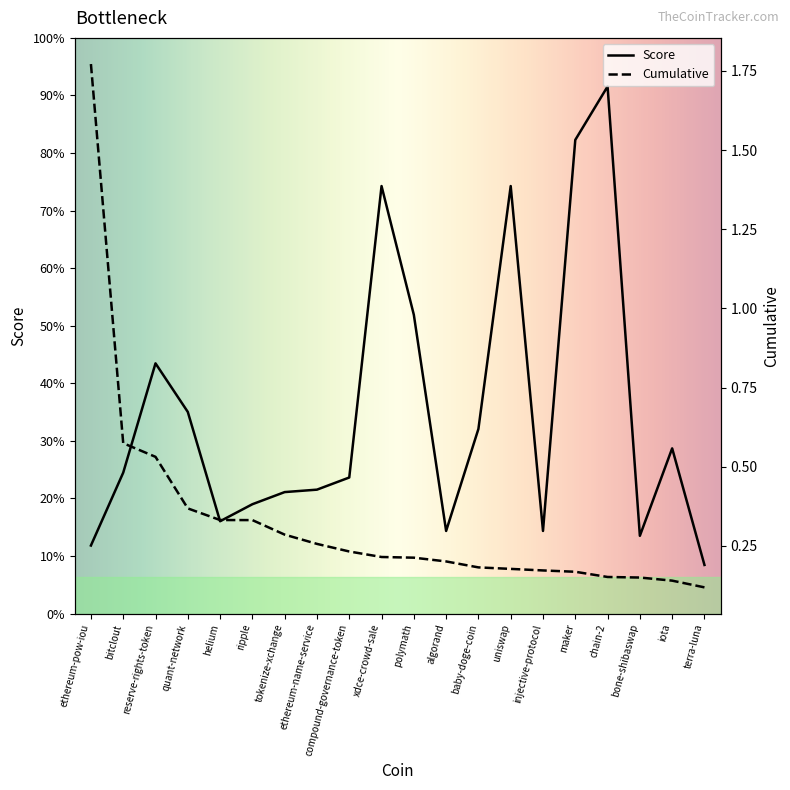

List the series in order of their overall mean, highest first.

Score, Cumulative